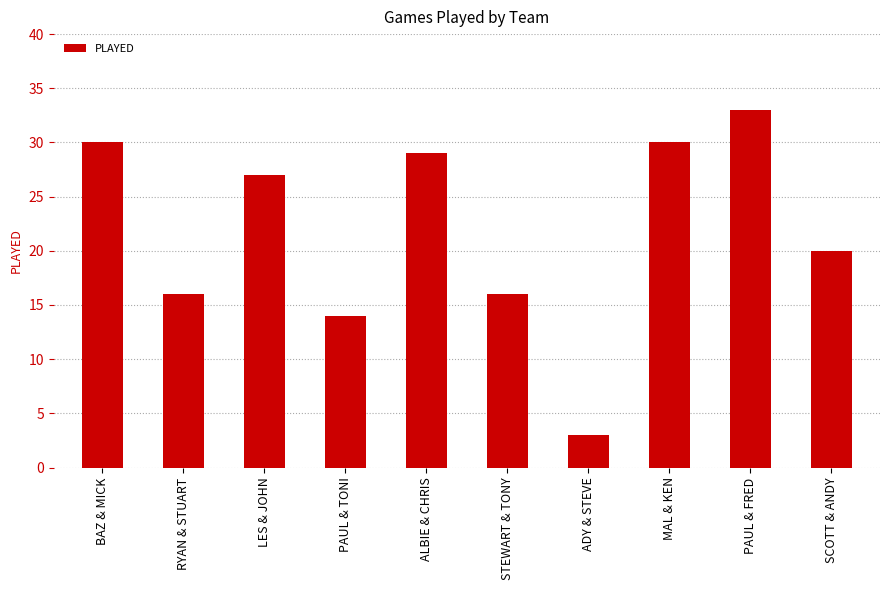

Approximately how many times larger is the value at PAUL & TONI compared to MAL & KEN?

0.5